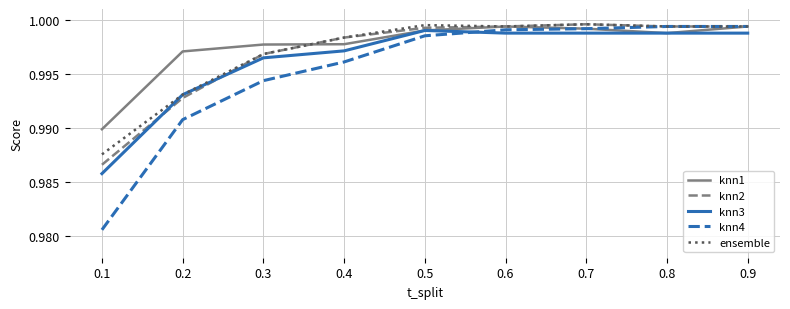

Which series has the largest range (max minus min)?

knn4